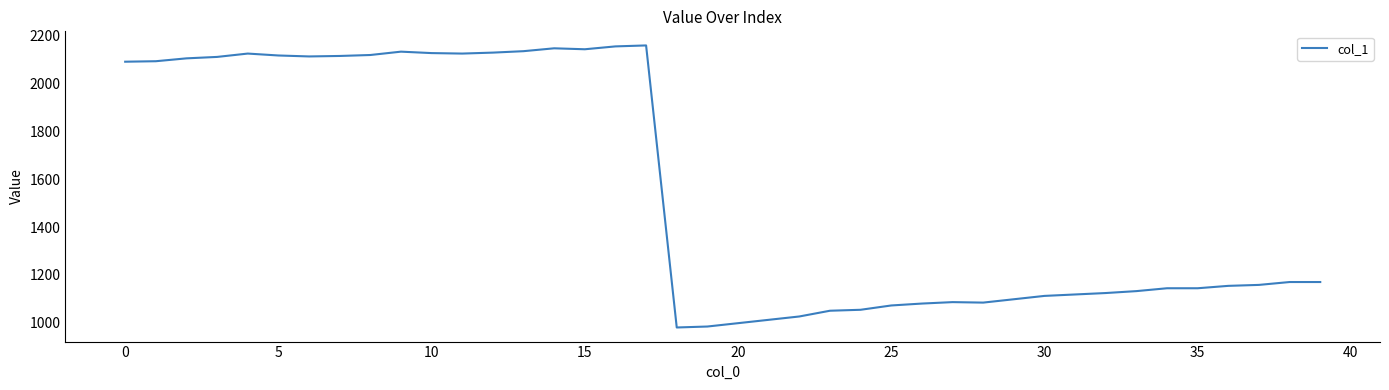

What is the greatest value displayed?

2159